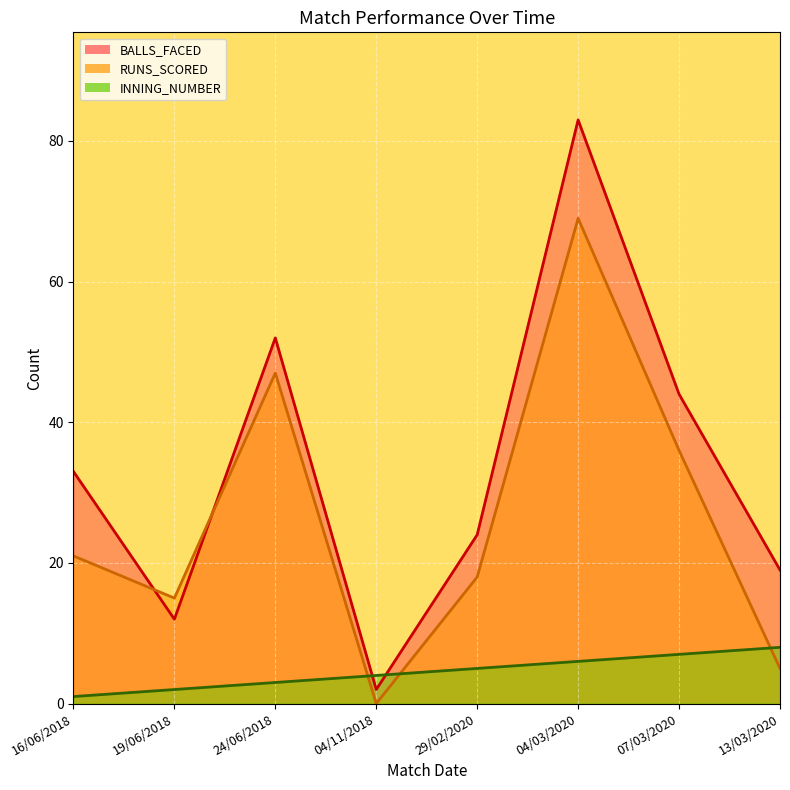

True or false: BALLS_FACED has a value of 52 at 24/06/2018.

True